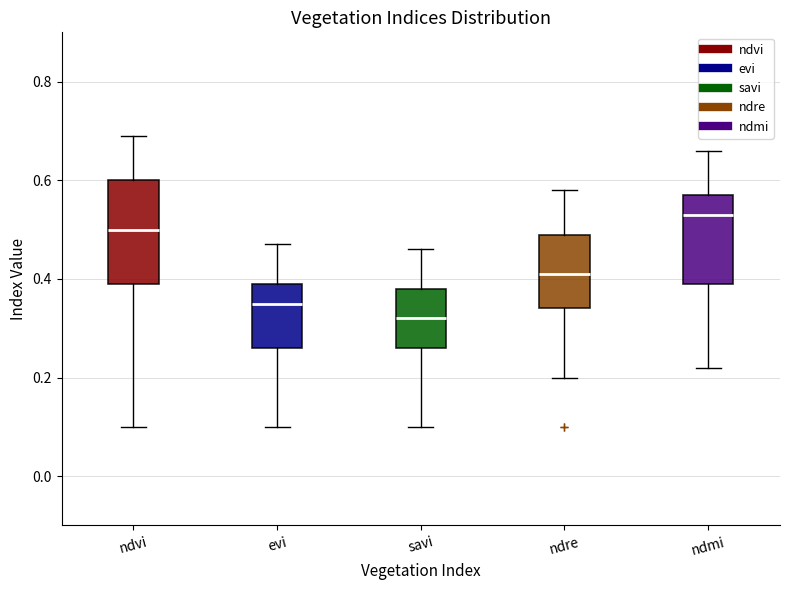

Which box's median line is the lowest?

savi